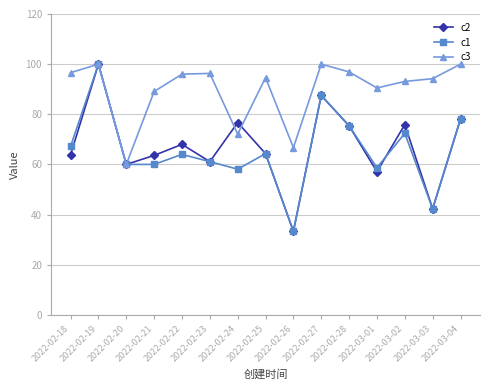

Which category has the lowest value in the c2 series?

2022-02-26